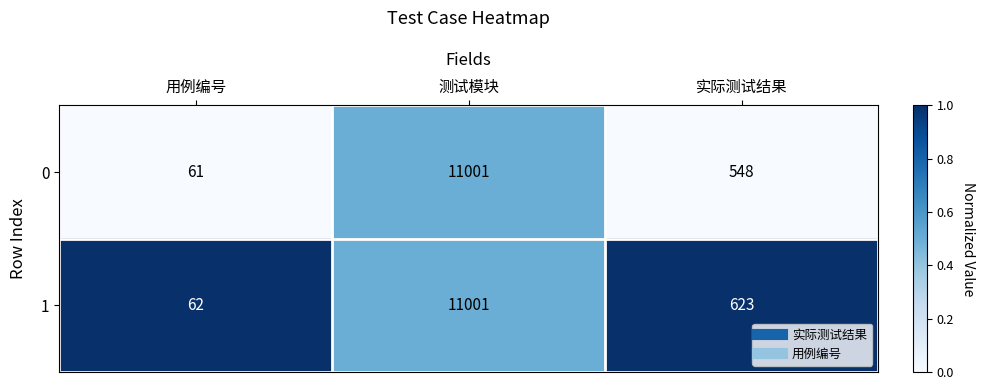

What is the sum of the 0 values at 测试模块 and 实际测试结果?

11549